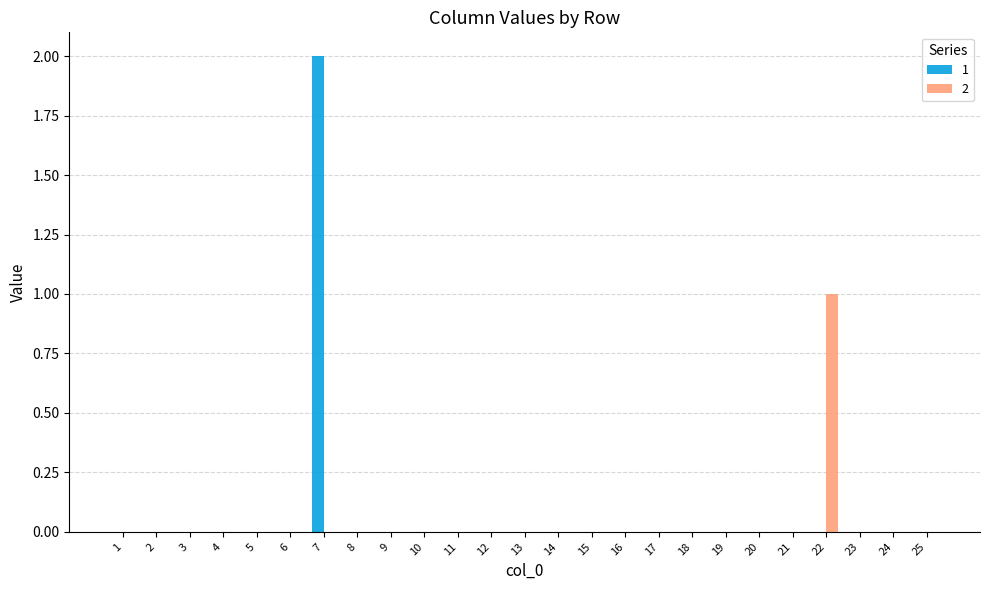

At which category is the sum across all series the highest?

7